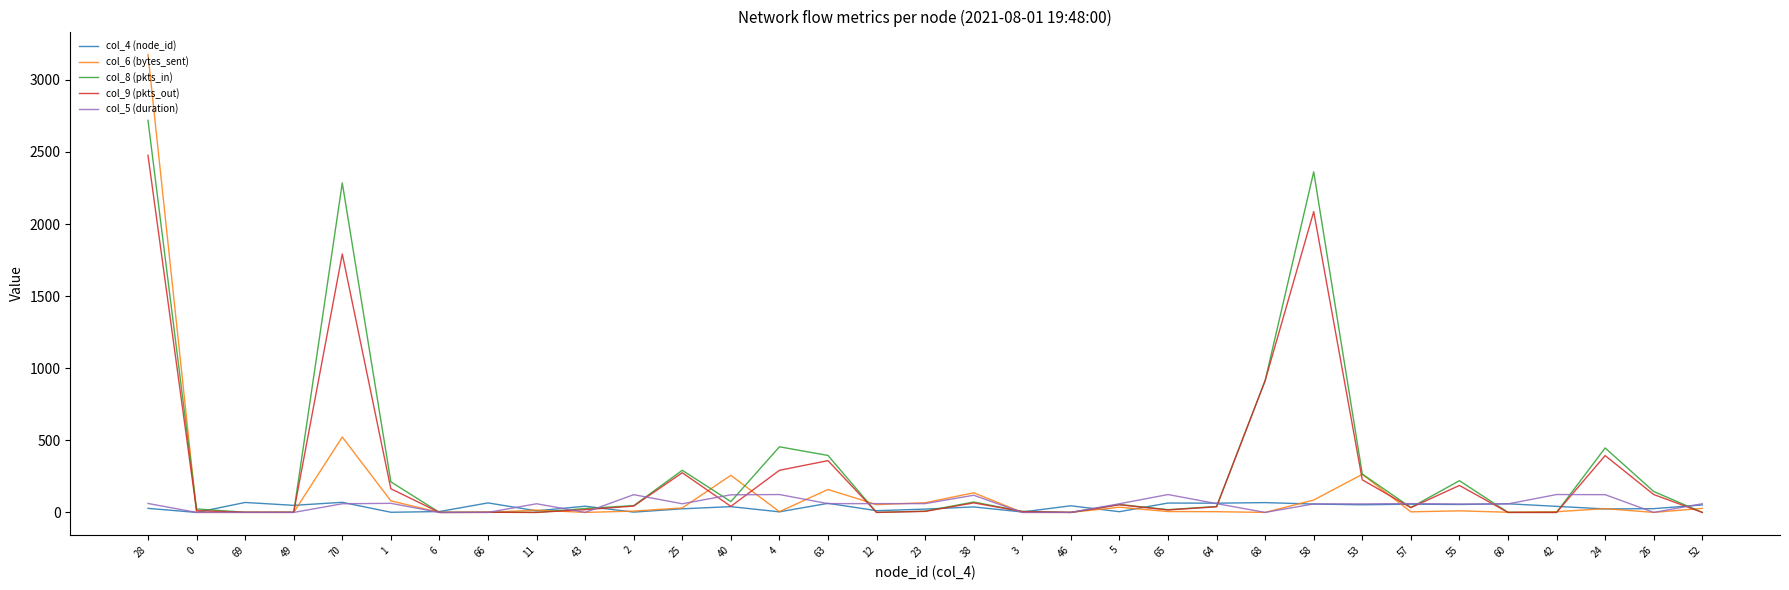

Between 28 and 43, which series saw the biggest shift?

col_6 (bytes_sent)